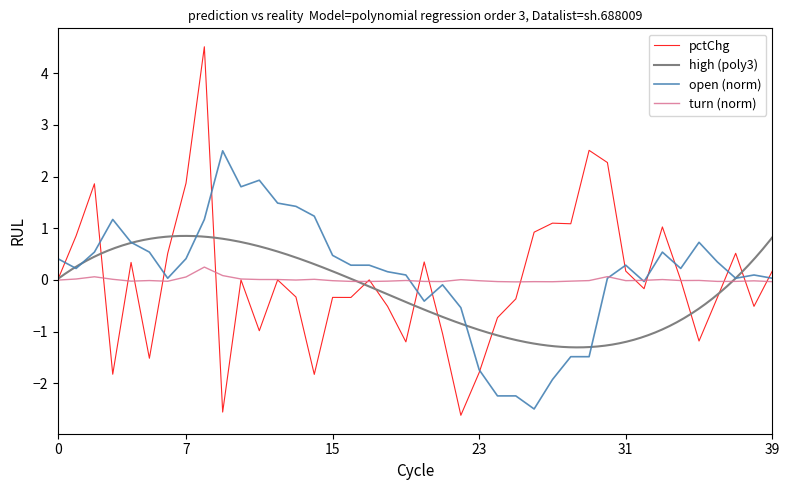

What is the highest value of the open (norm) series?

2.5